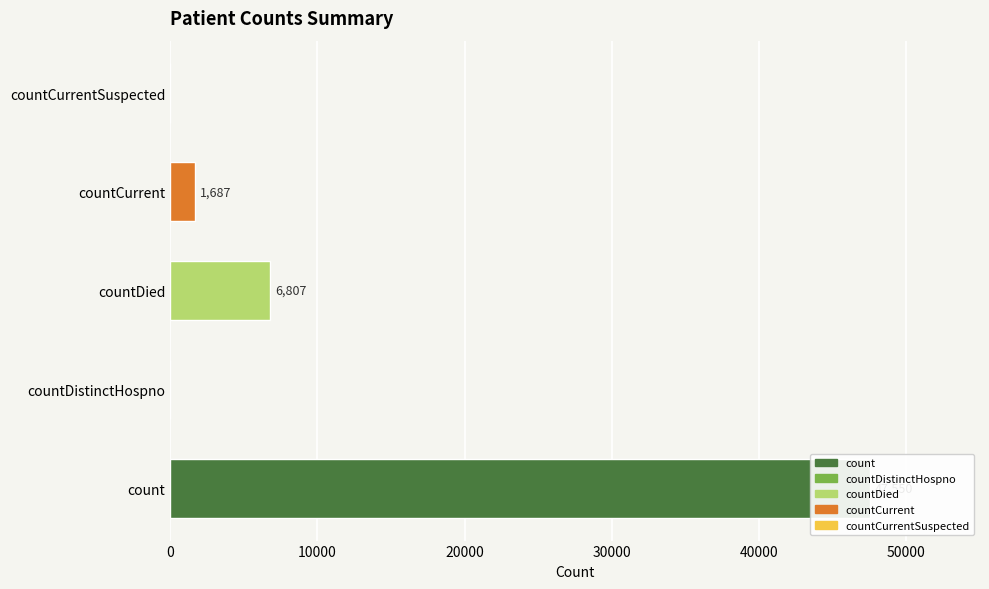

Reading right to left, list all the values displayed in this chart.

0	1687	6807	0	47550